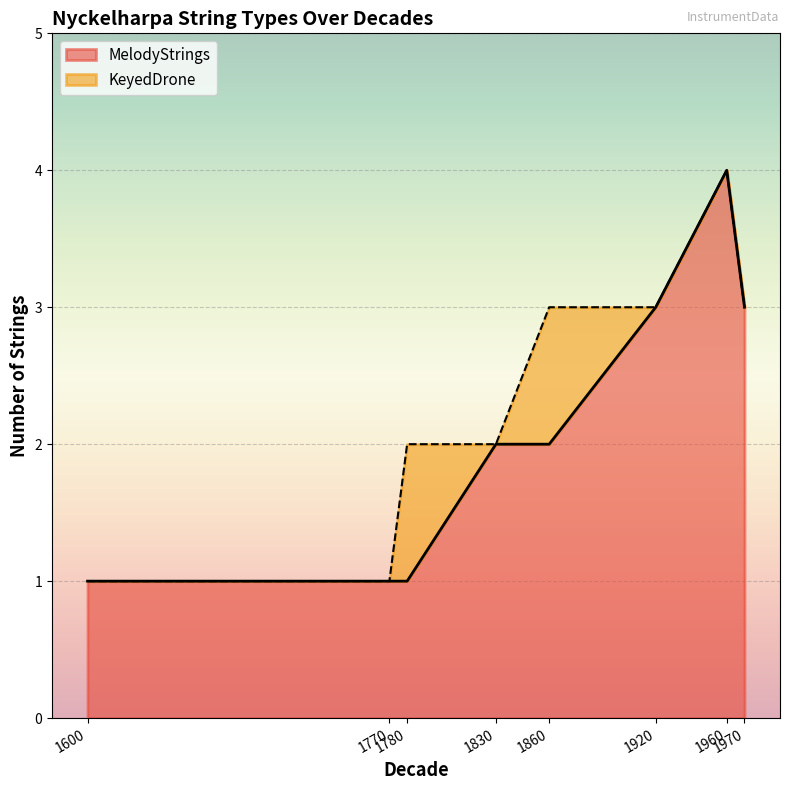

Which category has the highest value across all series?

1960